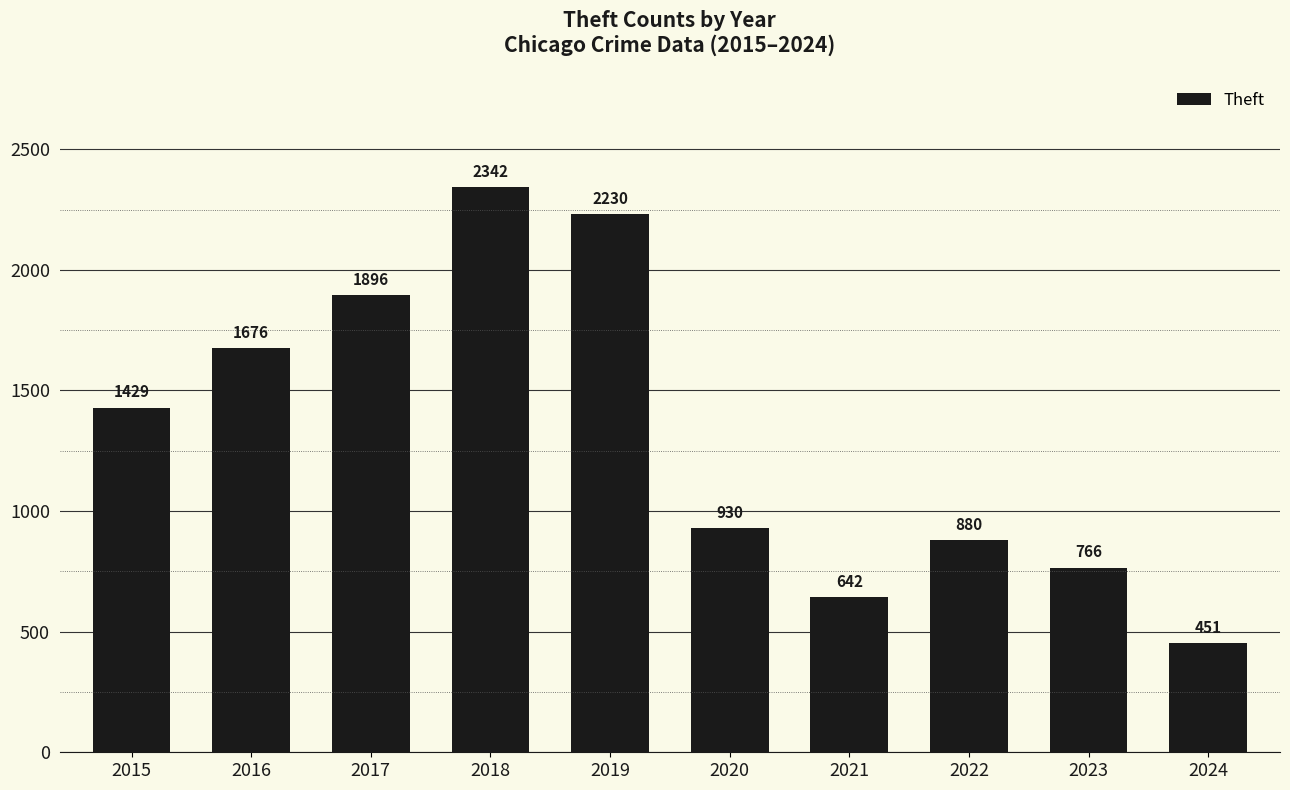

Which label corresponds to the largest value in the chart?

2018